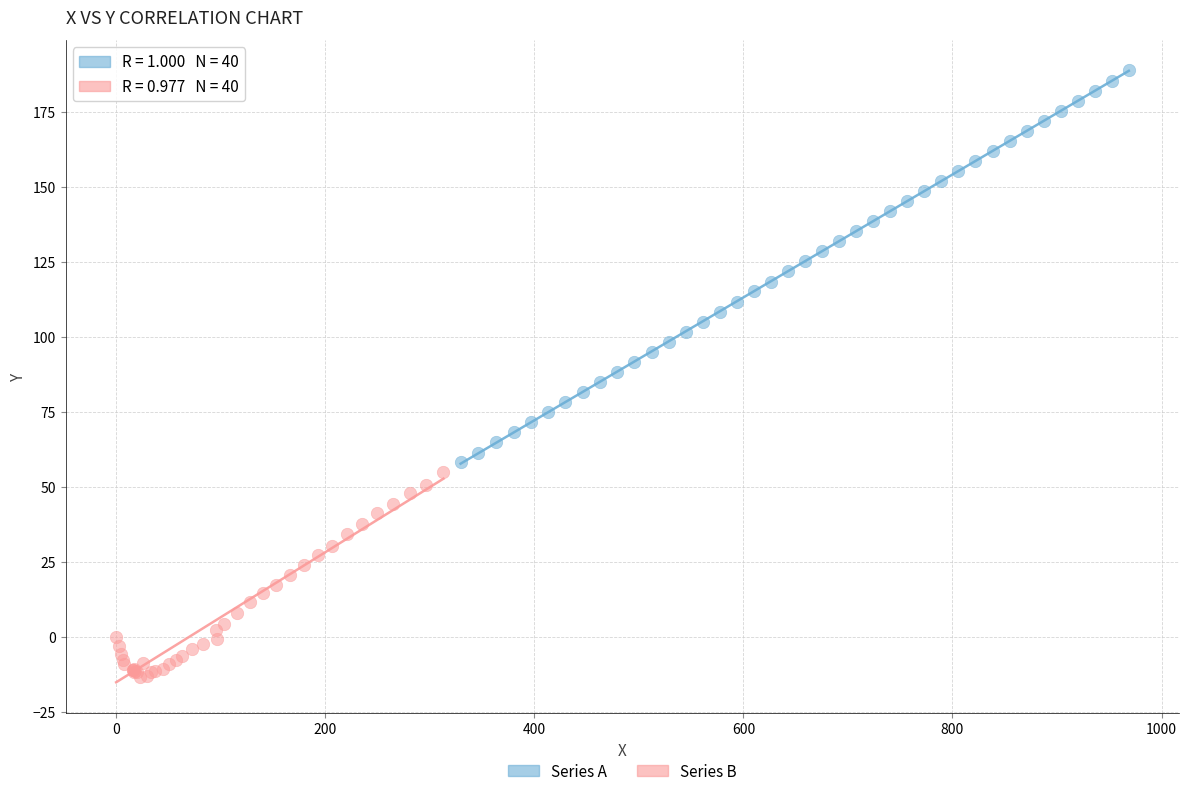

Which series has the widest spread of Y values?

Series A